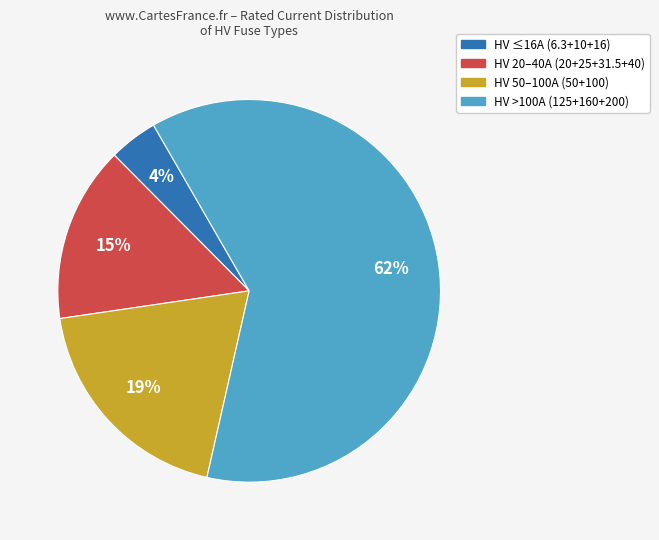

To the nearest percent, what is the average slice percentage?

25%